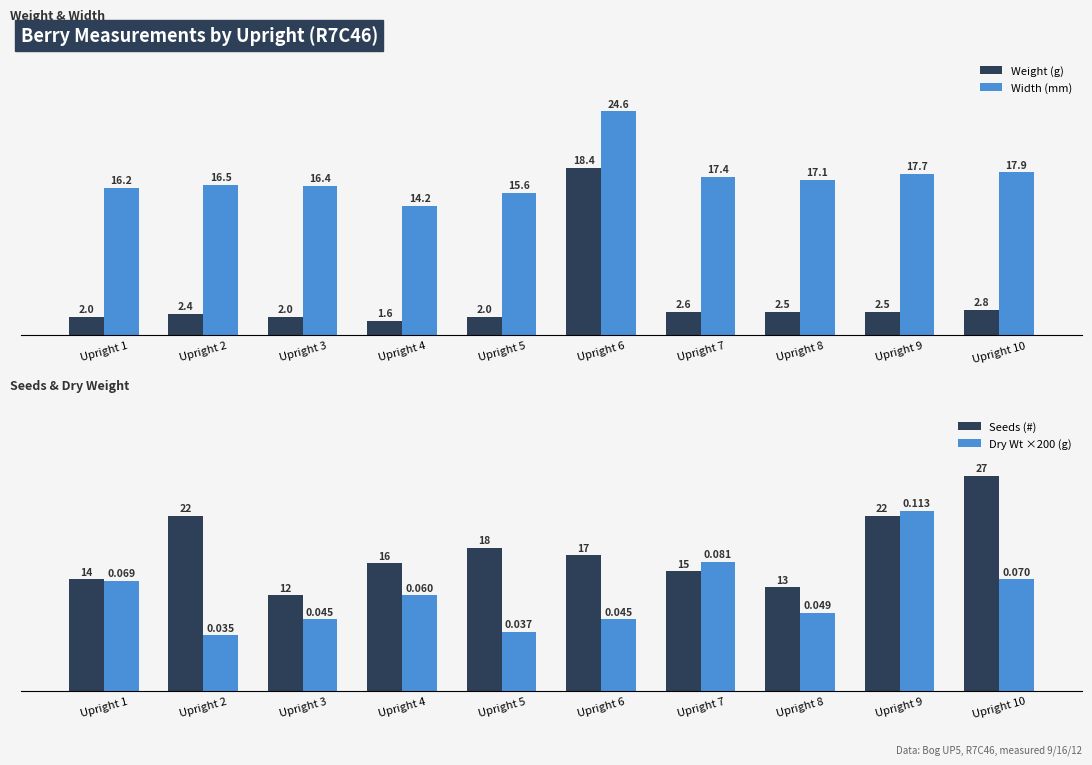

At which label does Weight (g) reach its minimum?

Upright 4